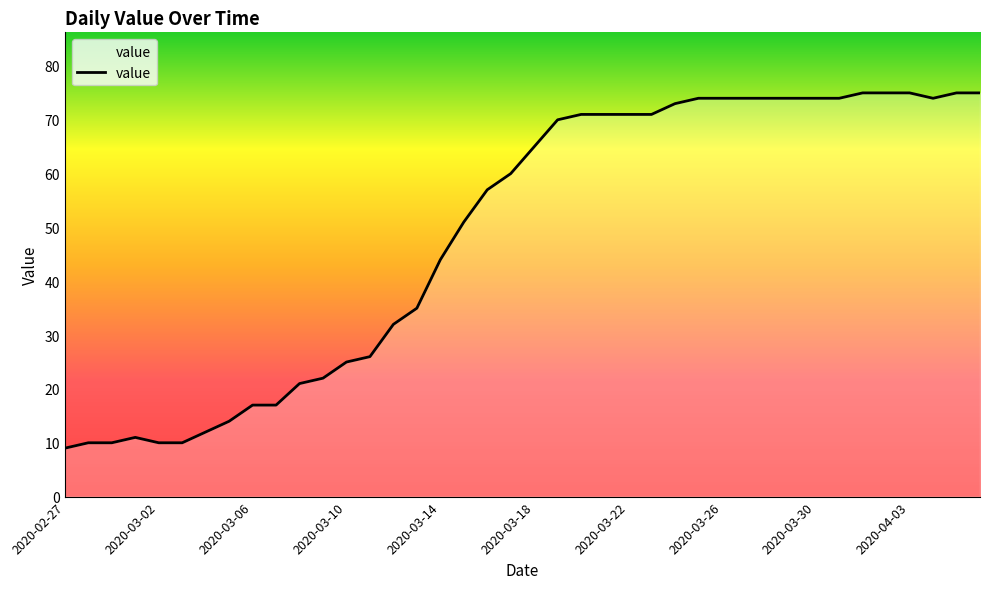

What is the difference between the maximum and minimum values?

66